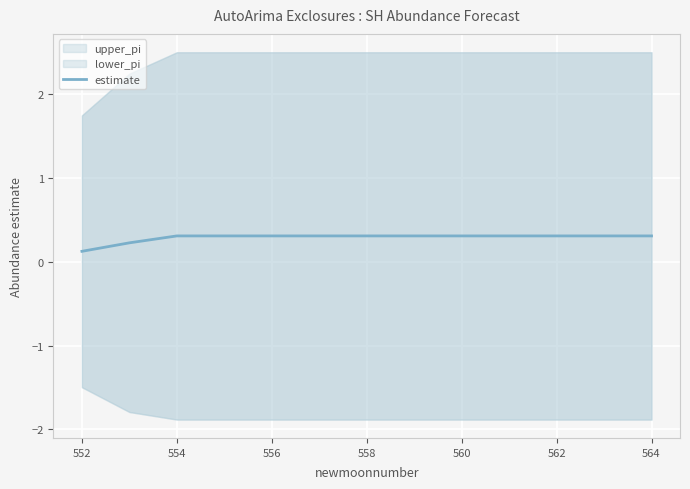

What is the value of the 2nd point from the left?

0.2